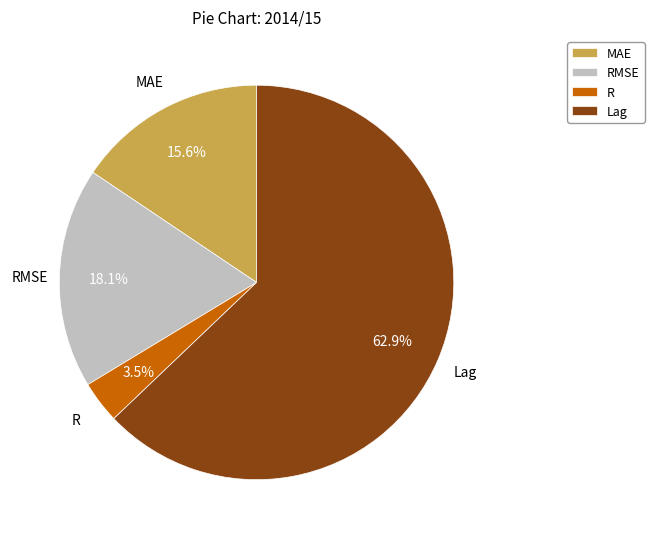

Between MAE and RMSE, which is larger?

RMSE